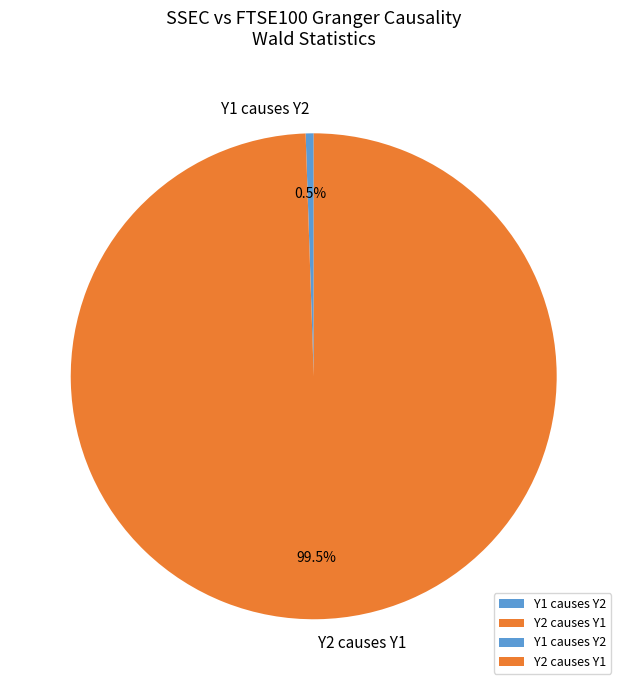

What is the largest slice in the pie chart?

Y2 causes Y1